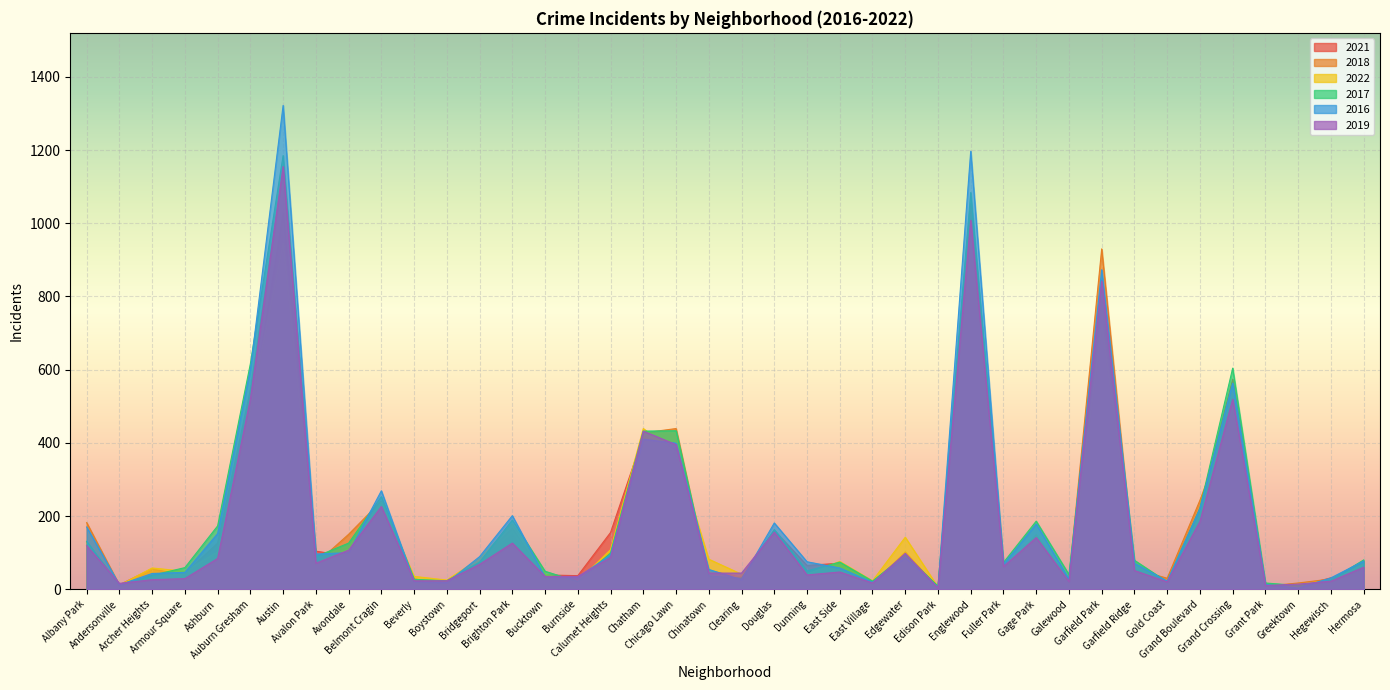

Which label corresponds to the smallest value in the chart?

Edison Park